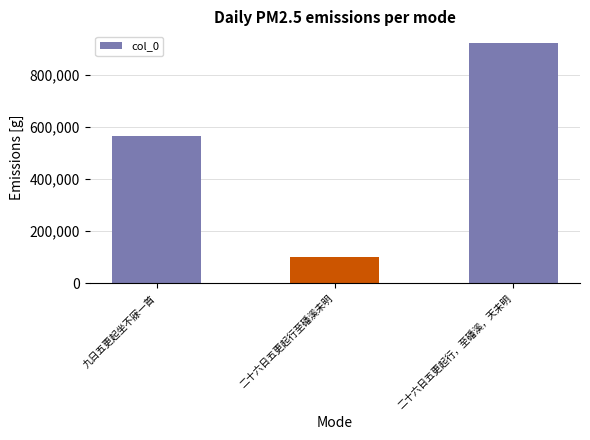

Reading left to right, what are all the values shown in this chart?

九日五更起坐不寐一首=566049	二十六日五更起行至磻溪未明=101187	二十六日五更起行，至磻溪，天未明=920278